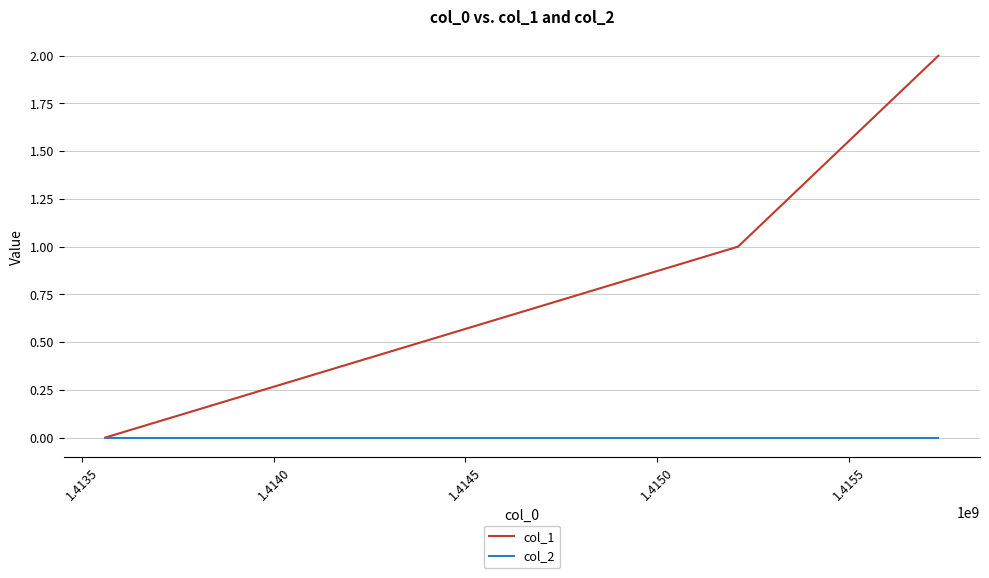

What are all the series names shown in the legend?

col_1, col_2